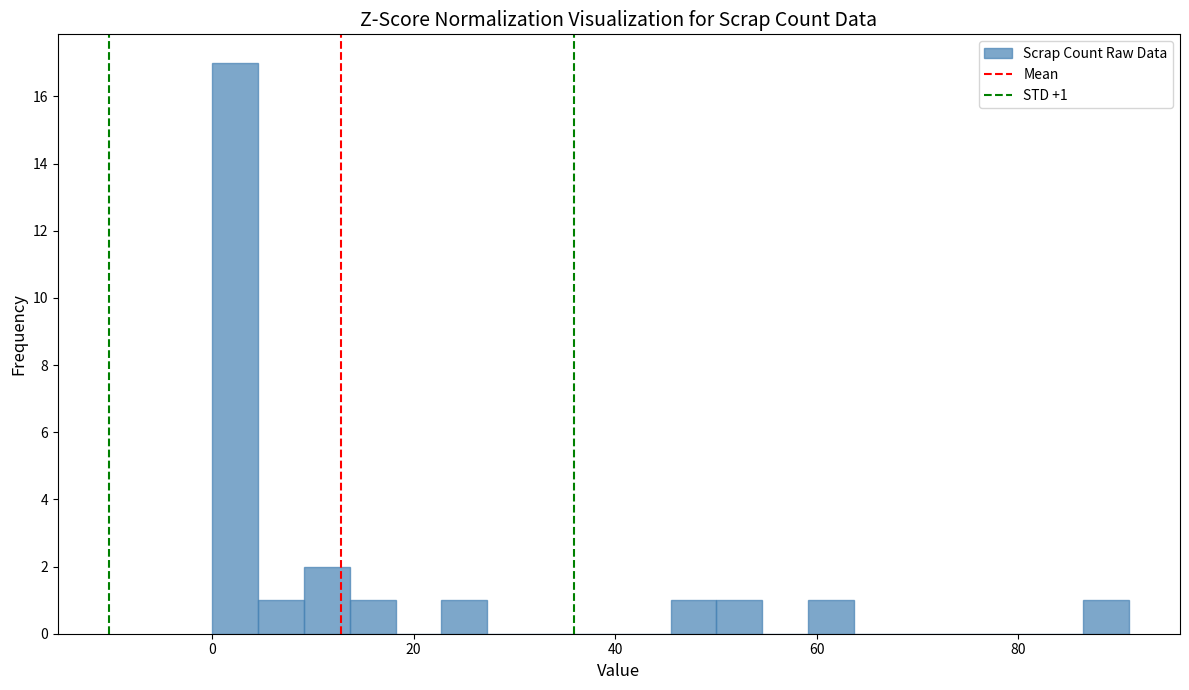

Read against the x-axis, roughly where is the centre of the tallest bar?

2